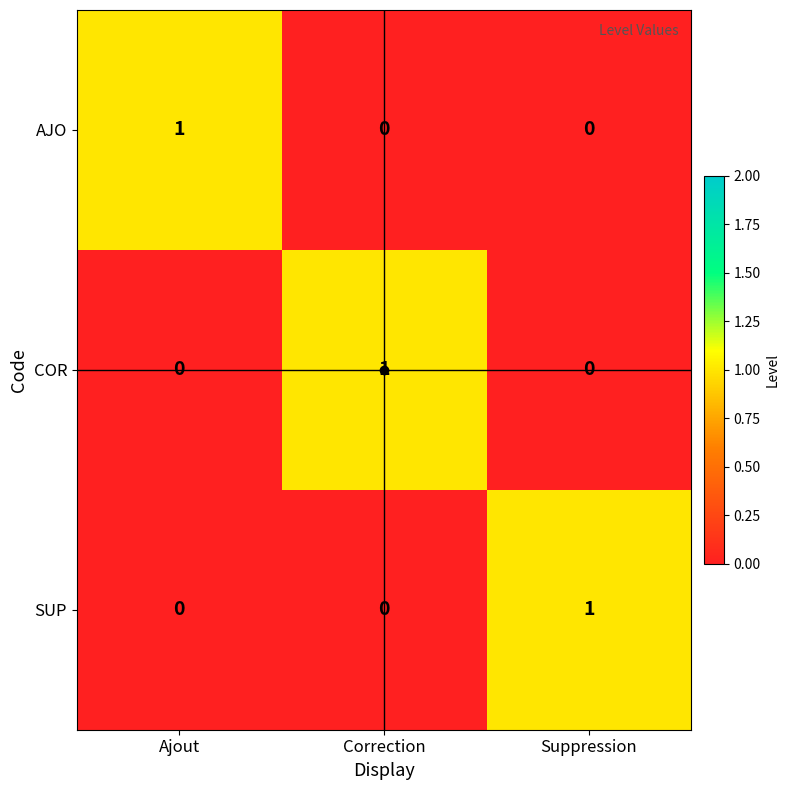

Which category has the highest value in the AJO series?

Ajout